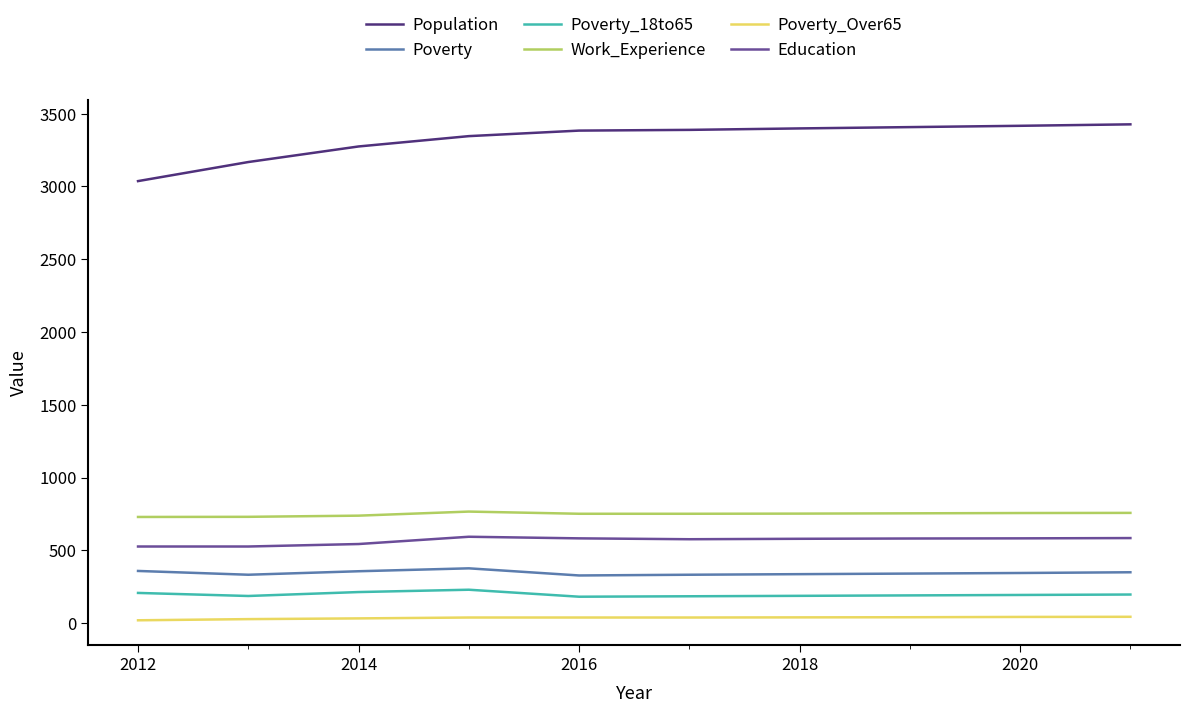

What are all the series names shown in the legend?

Population, Poverty, Poverty_18to65, Work_Experience, Poverty_Over65, Education